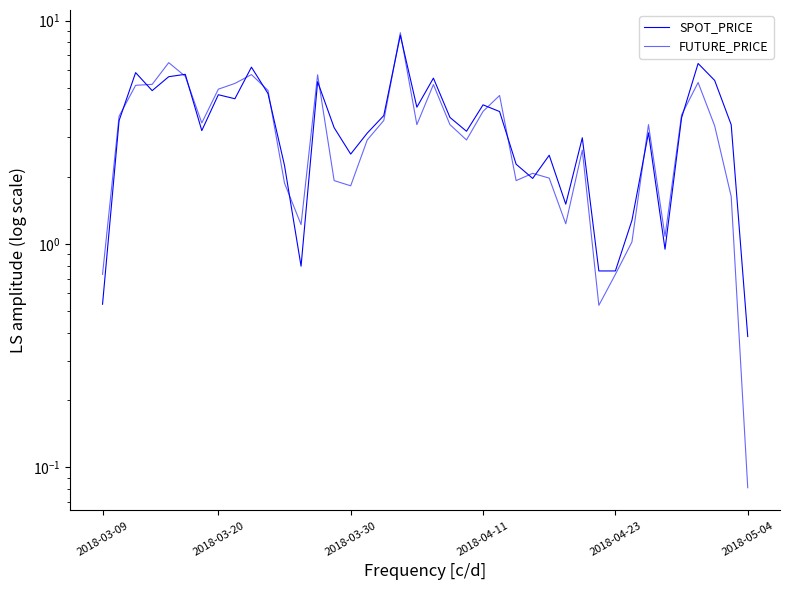

Reading right to left, what are all the values shown in this chart?

SPOT_PRICE: 0.4	3.4	5.4	6.4	3.7	0.9	3.1	1.3	0.8	0.8	3.0	1.5	2.5	2.0	2.3	3.9	4.2	3.2	3.7	5.5	4.1	8.6	3.8	3.1	2.5	3.3	5.3	0.8	2.2	4.7	6.2	4.5	4.7	3.2	5.7	5.6	4.9	5.8	3.6	0.5
FUTURE_PRICE: 0.1	1.6	3.4	5.3	3.8	1.1	3.4	1.0	0.7	0.5	2.6	1.2	2.0	2.1	1.9	4.6	3.9	2.9	3.4	5.2	3.4	8.8	3.6	2.9	1.8	1.9	5.7	1.2	1.9	4.9	5.7	5.2	4.9	3.5	5.6	6.5	5.2	5.1	3.7	0.7